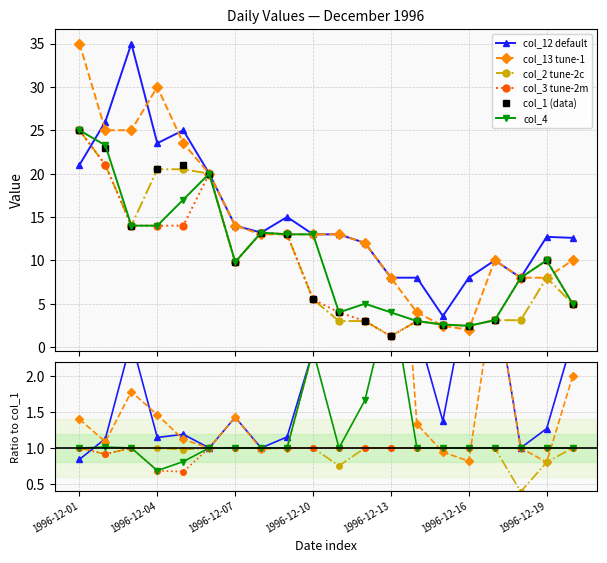

True or false: col_1 (data) and col_2 tune-2c intersect in this chart.

False